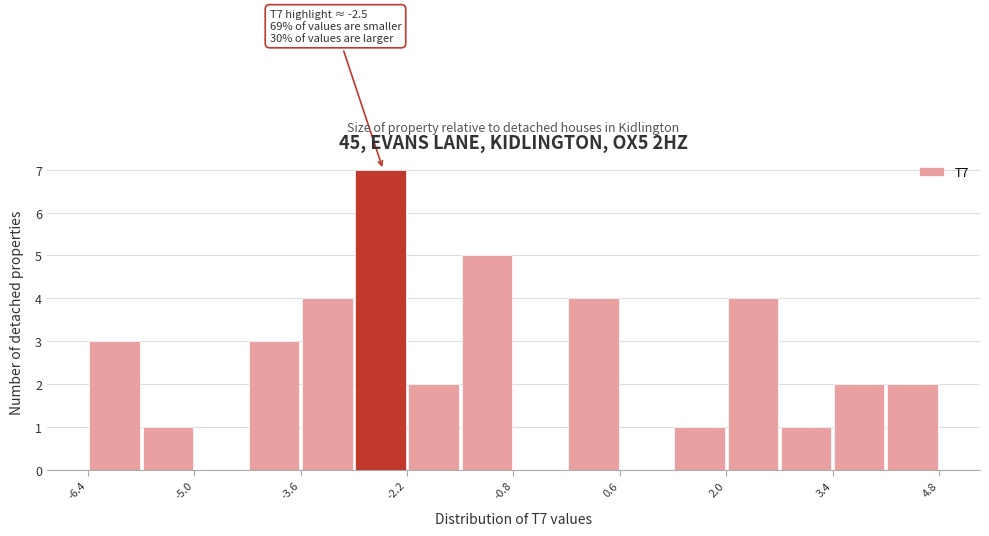

Around what value on the x-axis is the tallest bar? Give the approximate position of its centre, as read against the axis.

-2.6